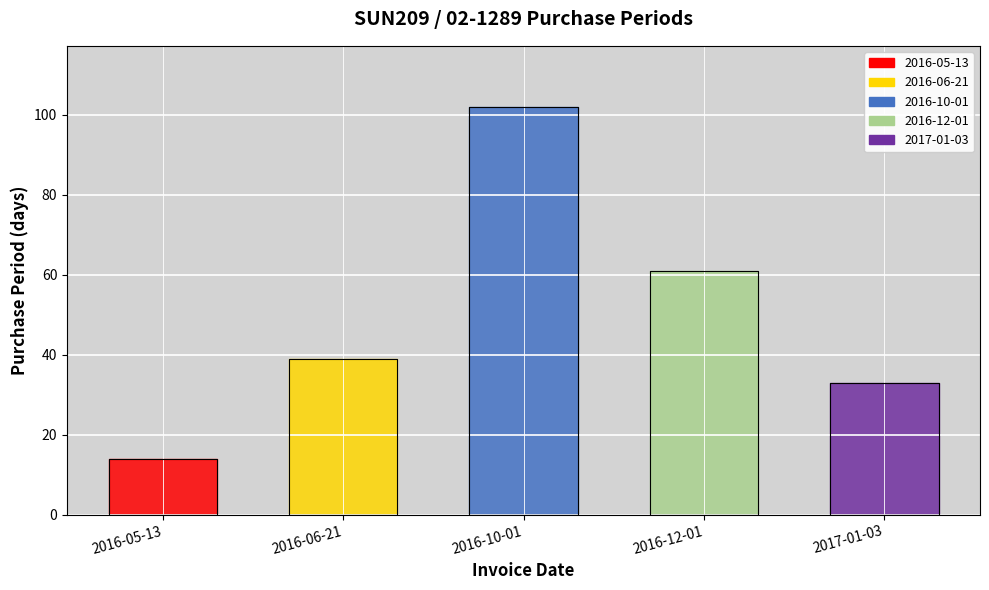

Rank the categories by value from lowest to highest.

2016-05-13, 2017-01-03, 2016-06-21, 2016-12-01, 2016-10-01